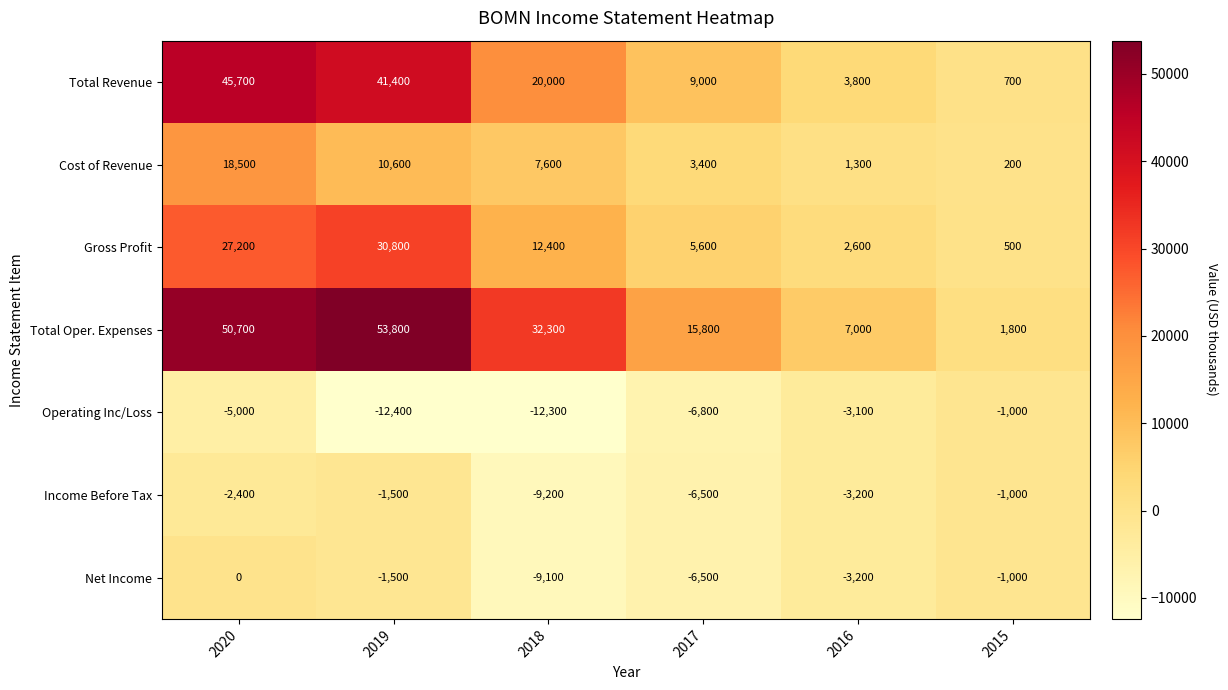

At which category is the sum across all series the highest?

2020